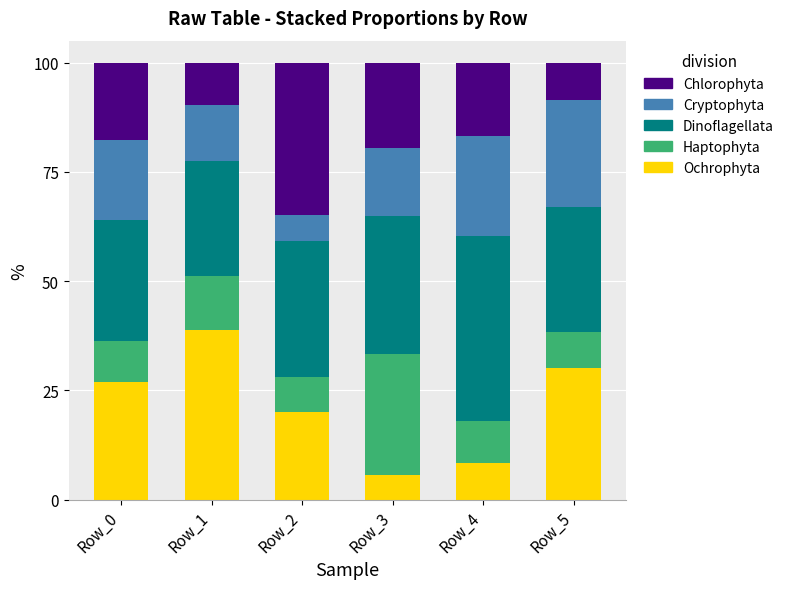

Which category has the lowest value in the Ochrophyta series?

Row_3